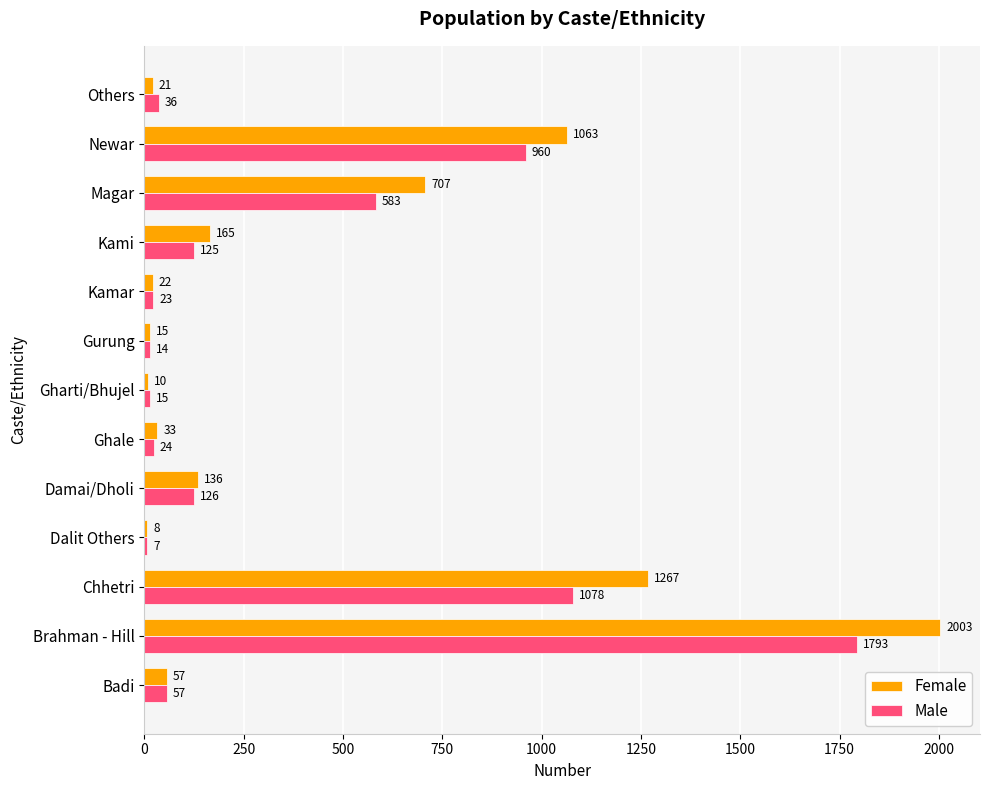

The Female series shows 1027 at Magar. True or false?

False